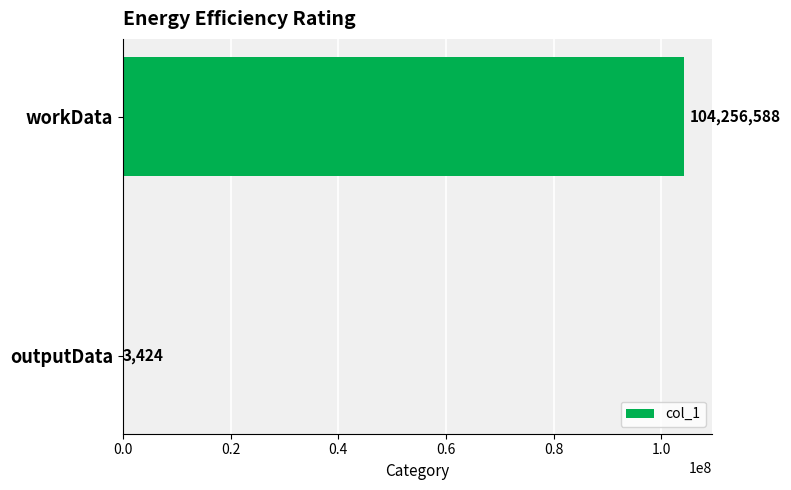

What is the greatest value displayed?

104256588